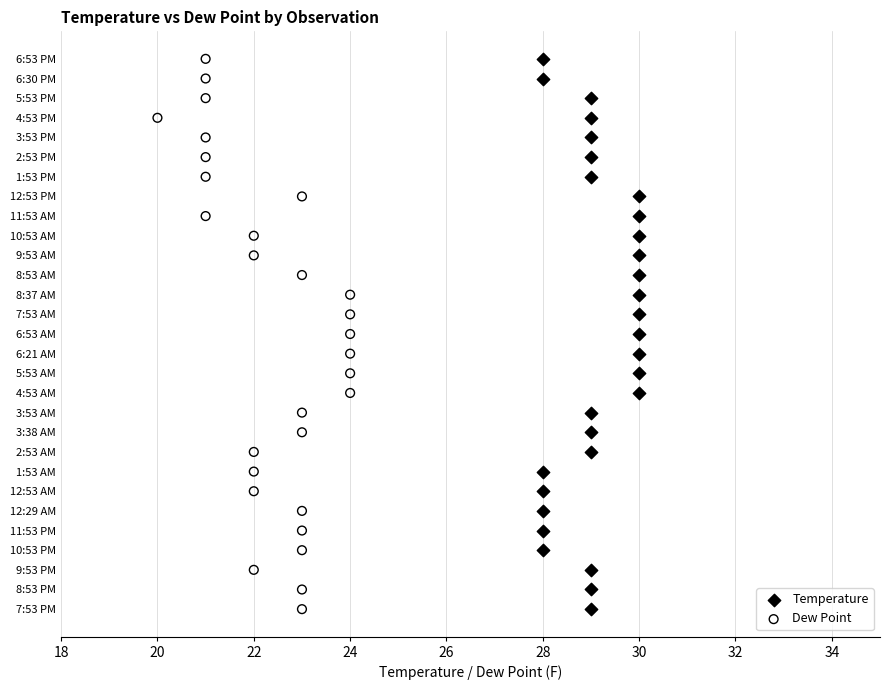

What are all the series names shown in the legend?

Temperature, Dew Point